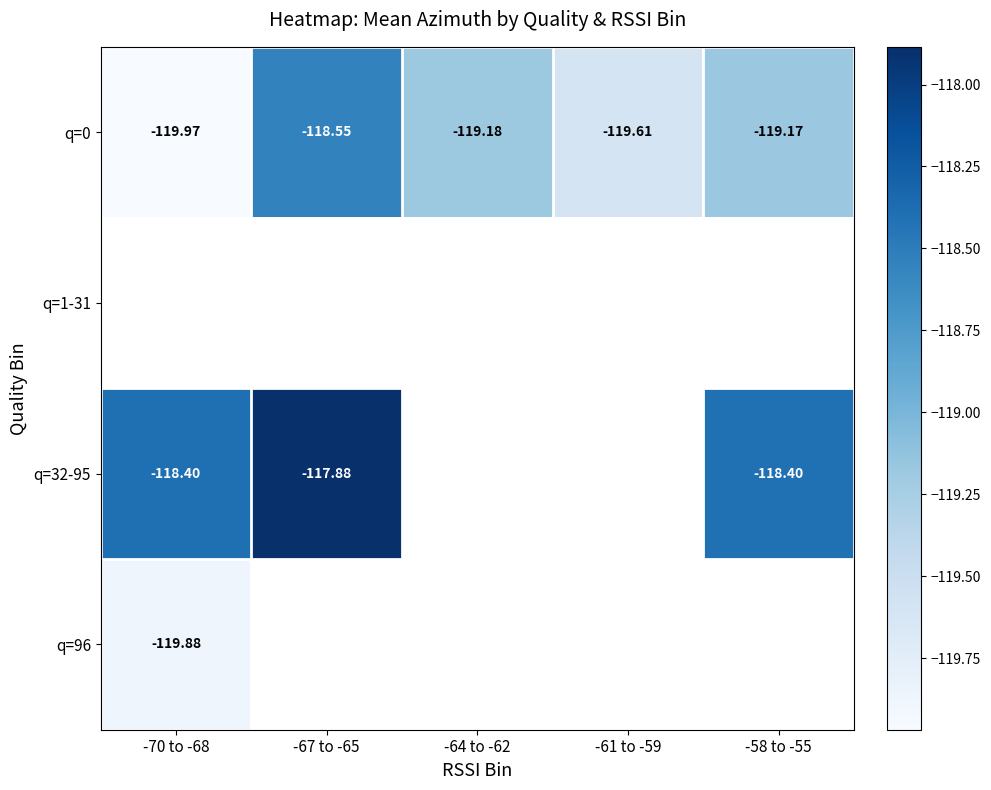

What is the difference between the maximum and minimum values in the q=32-95 series?

0.5